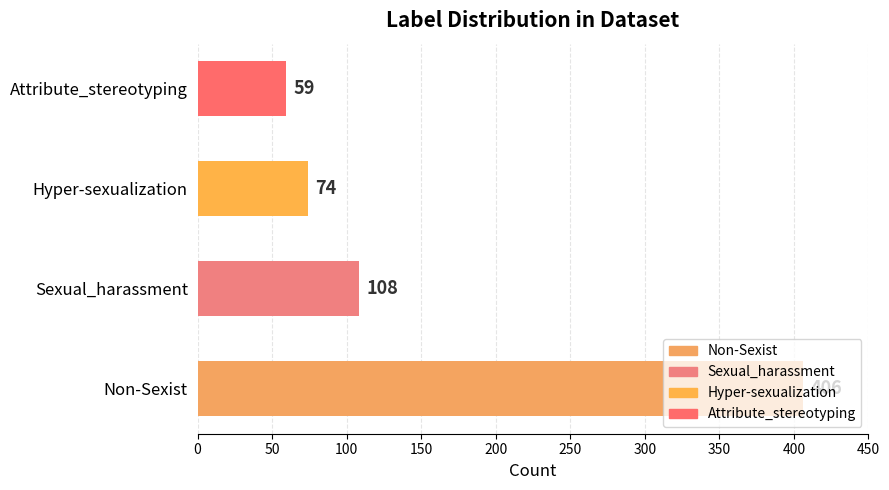

What is the difference between the second highest and second lowest values?

34